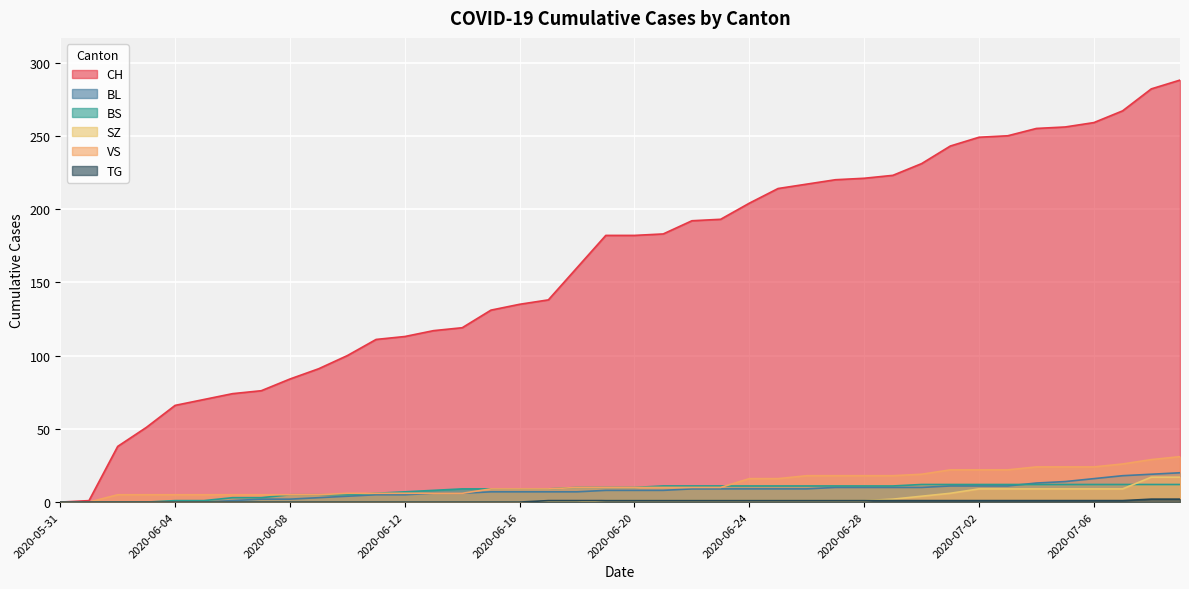

What is the average value of the VS series?

13